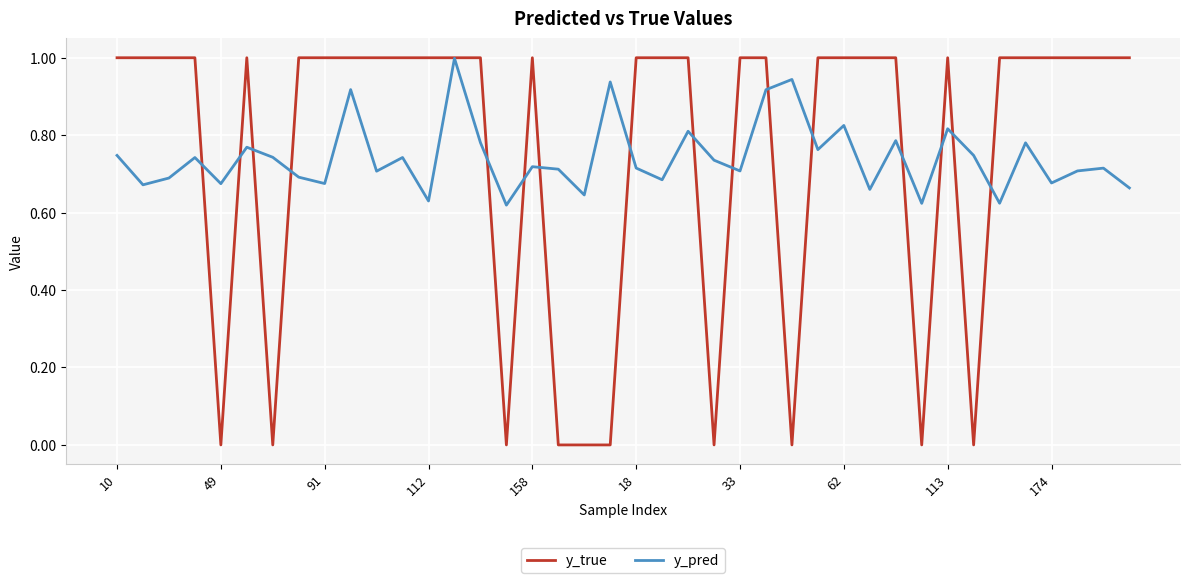

Which series has the widest spread of values?

y_true